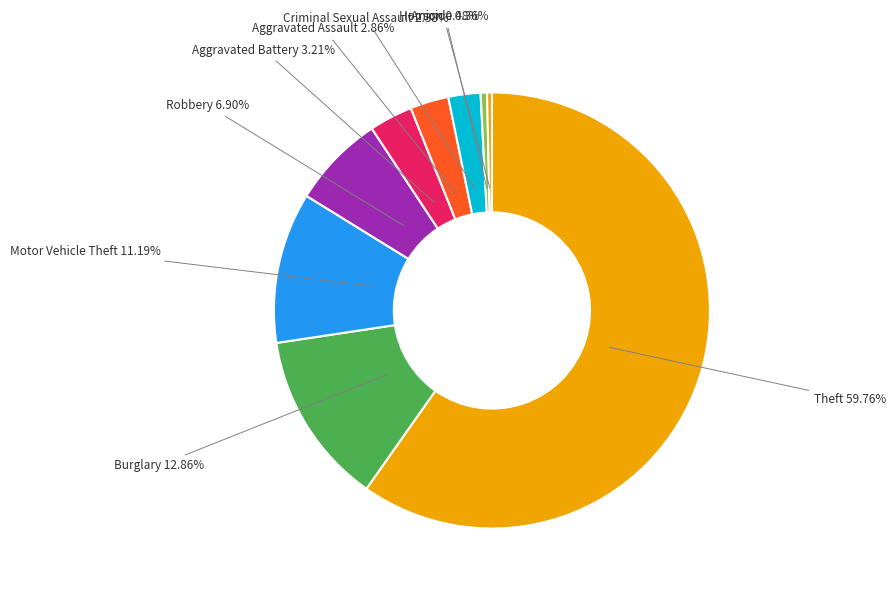

To the nearest percent, what is the difference between the largest and smallest slice percentages?

59%